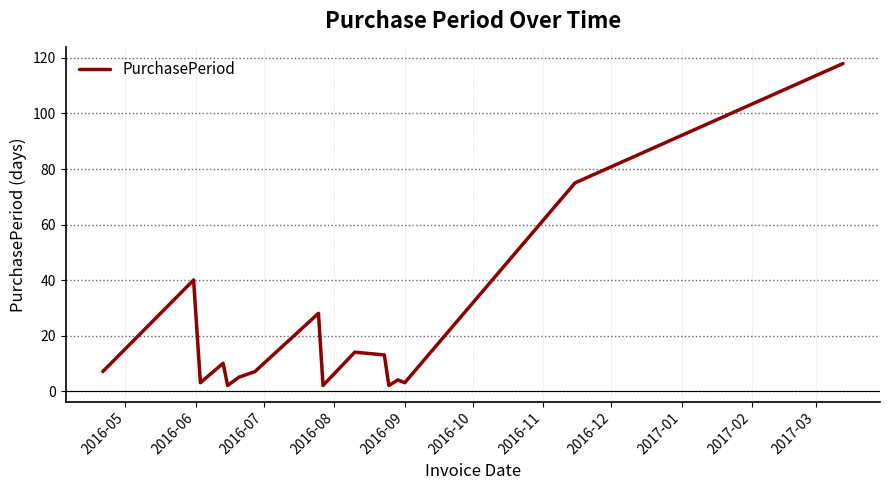

How many lines are shown in the chart?

1